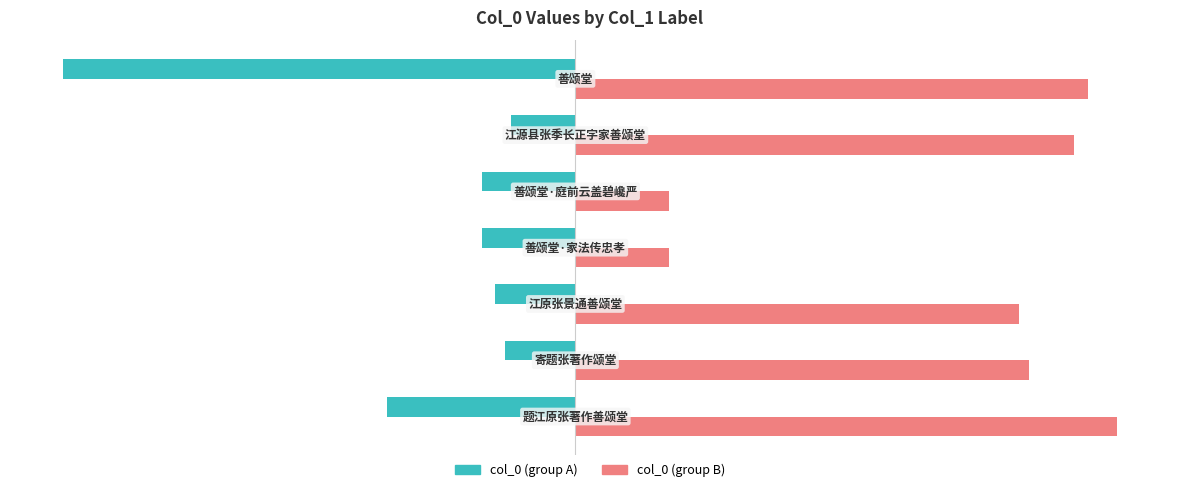

What is the average value of the col_0 (group B) series?

69.5